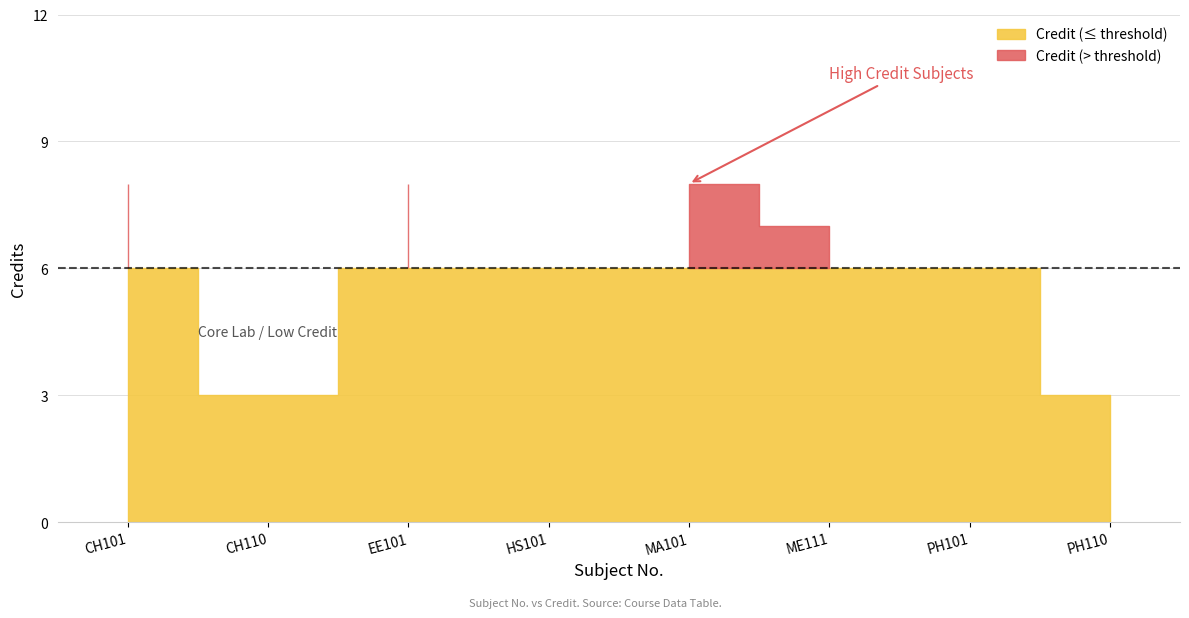

What is the value of the 1st point from the left?

8